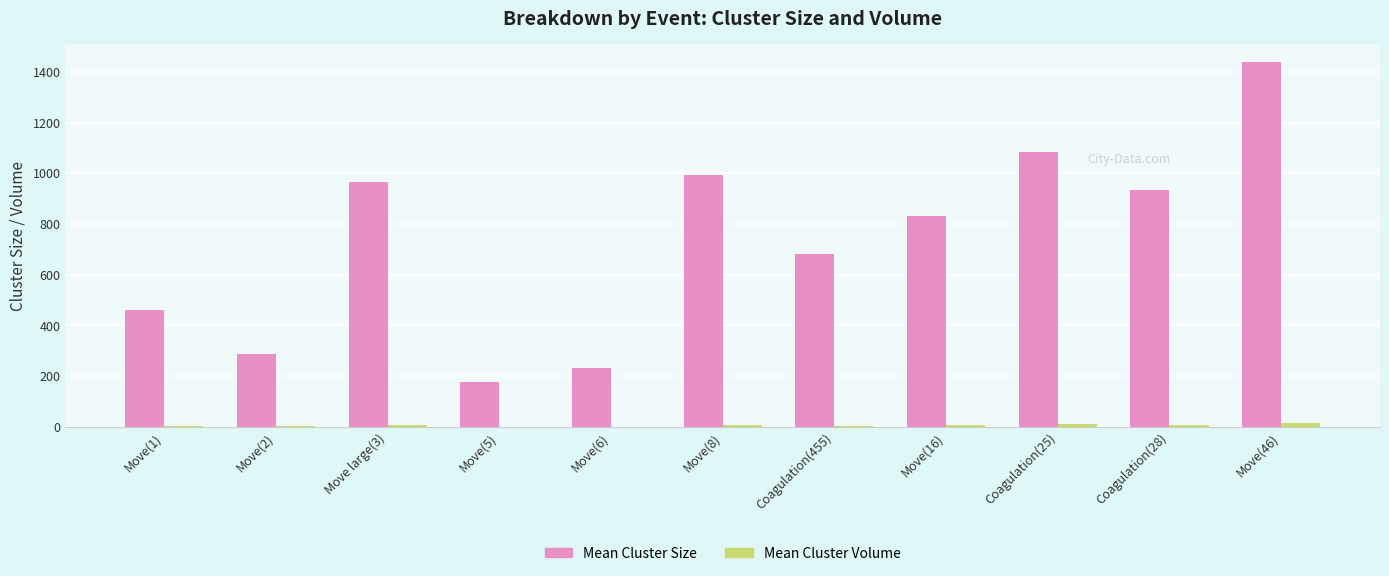

How many groups of bars are there?

11